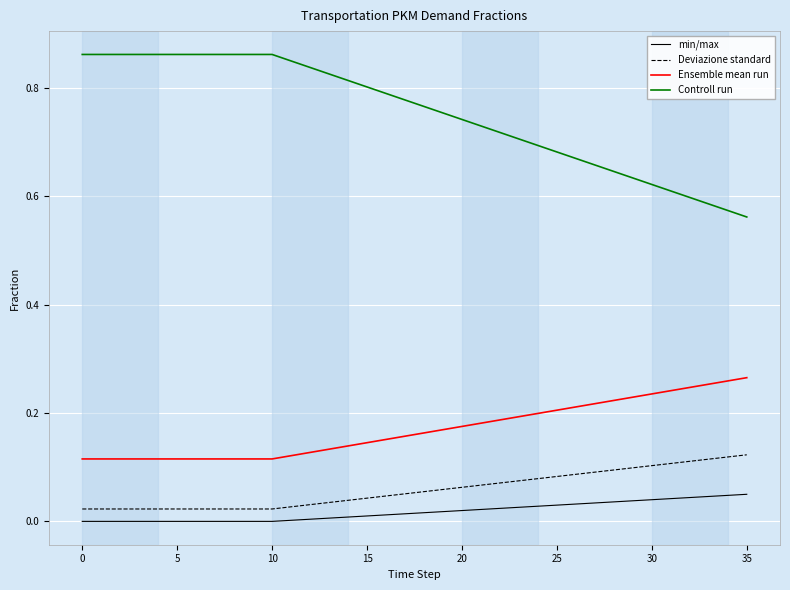

Which series has the largest total across all categories?

Controll run